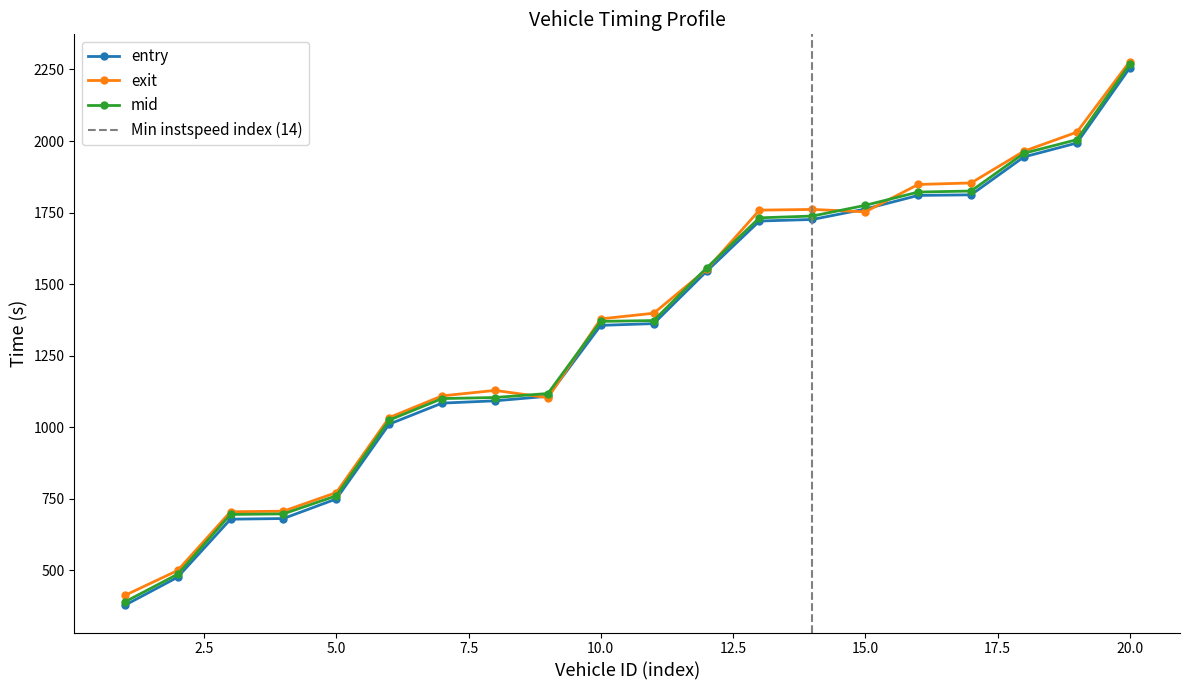

What are all the series names shown in the legend?

entry, mid, exit